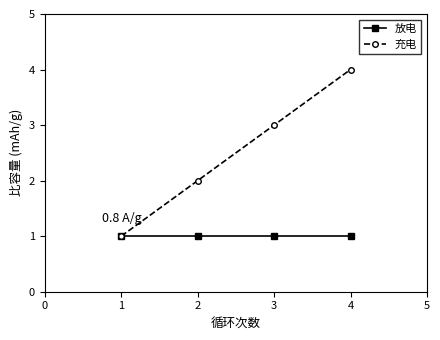

What is the approximate value of 充电 at 1?

1